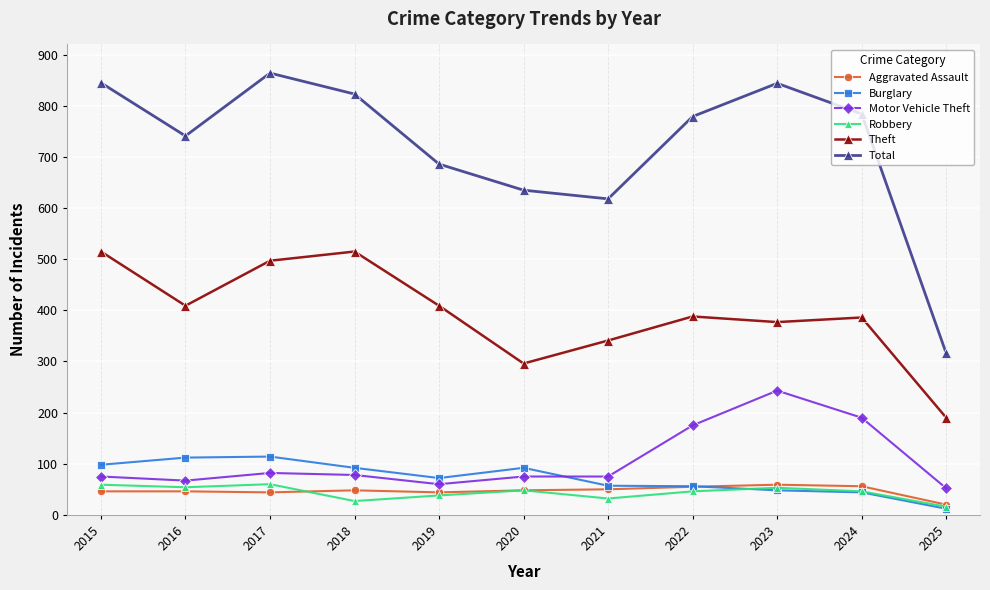

Which series has the widest spread of values?

Total